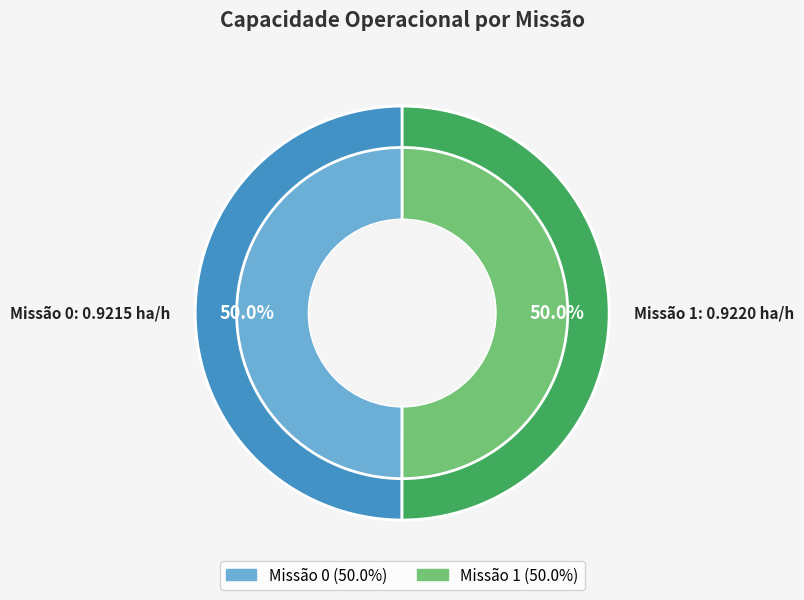

Rank the categories by value from highest to lowest.

1, 0